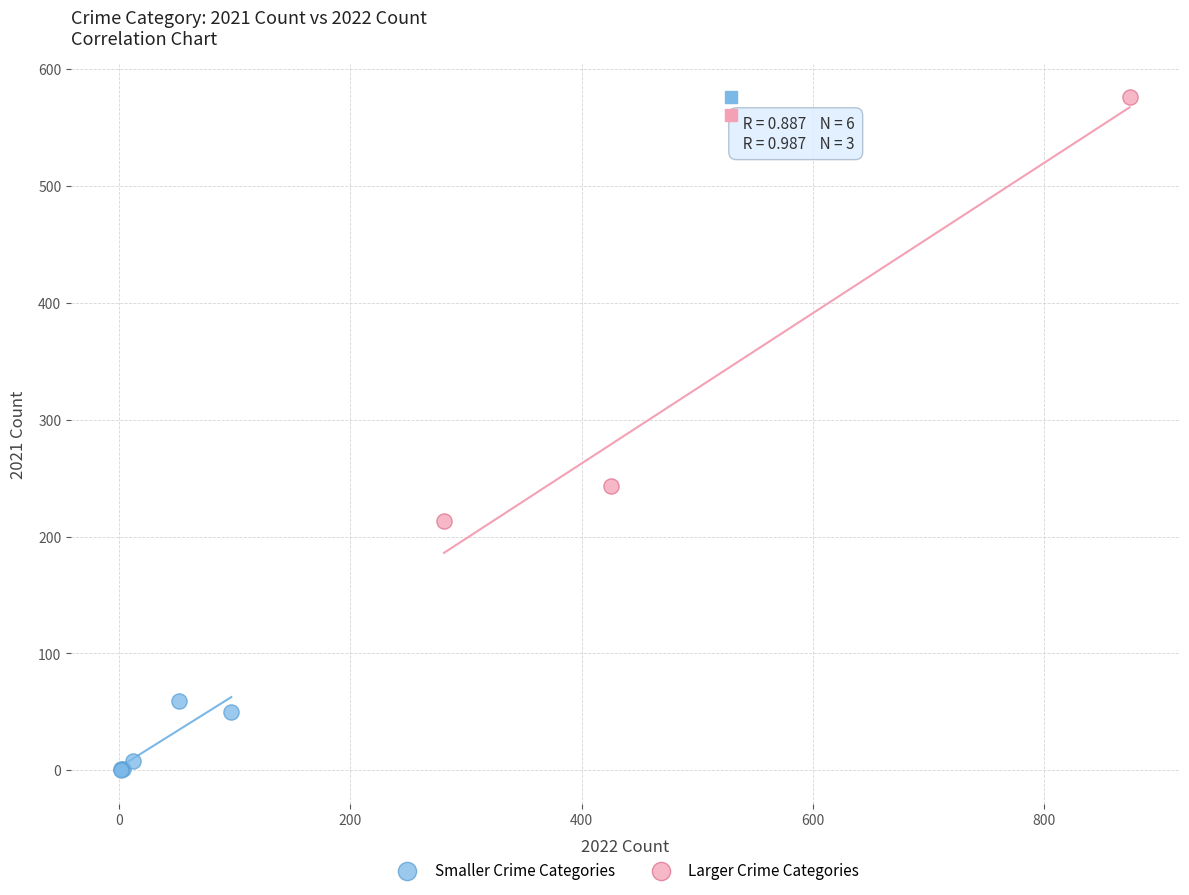

What are all the series names shown in the legend?

Smaller Crime Categories, Larger Crime Categories